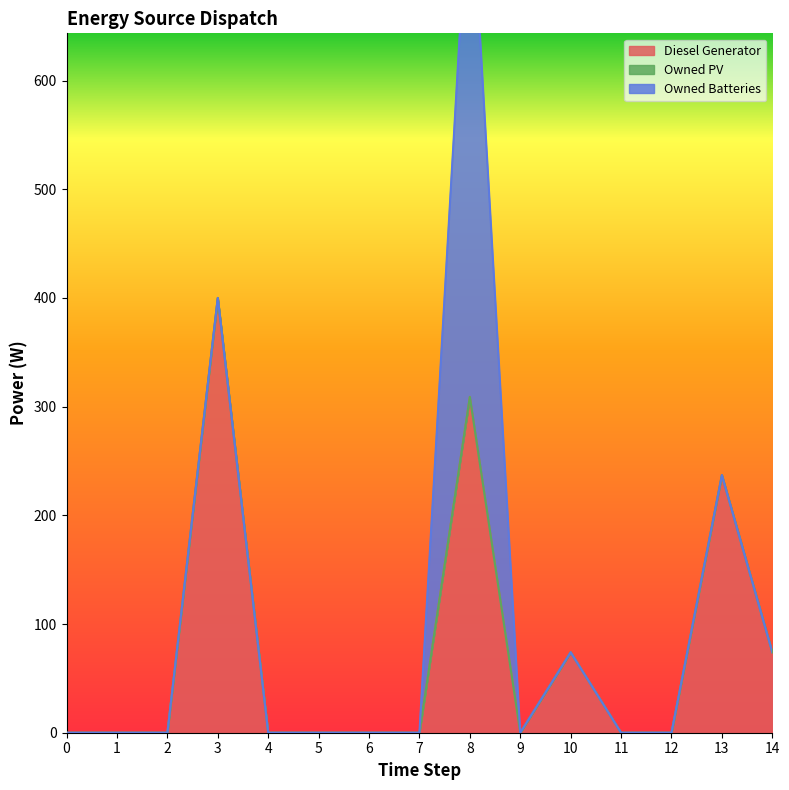

Count the number of data series in this chart.

3